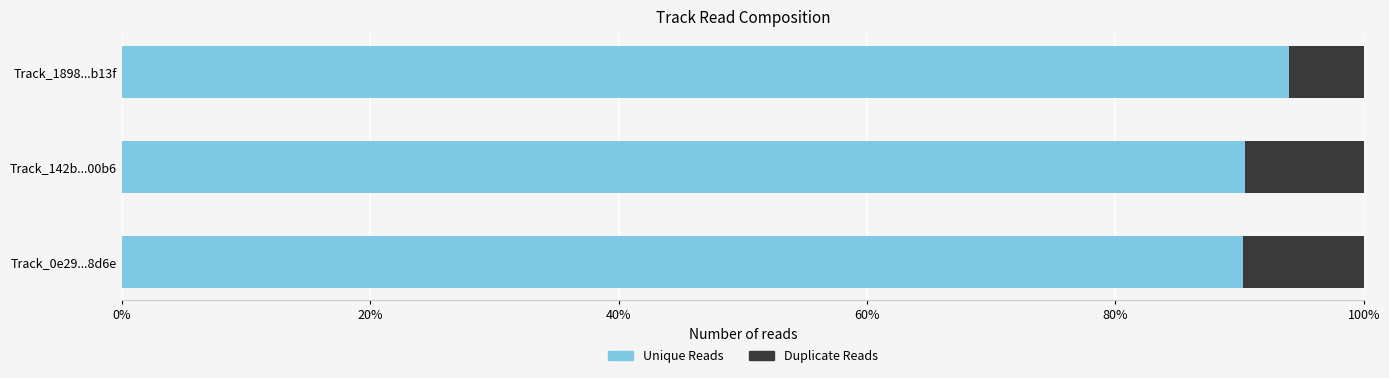

What is the sum of all Unique Reads values?

274.7